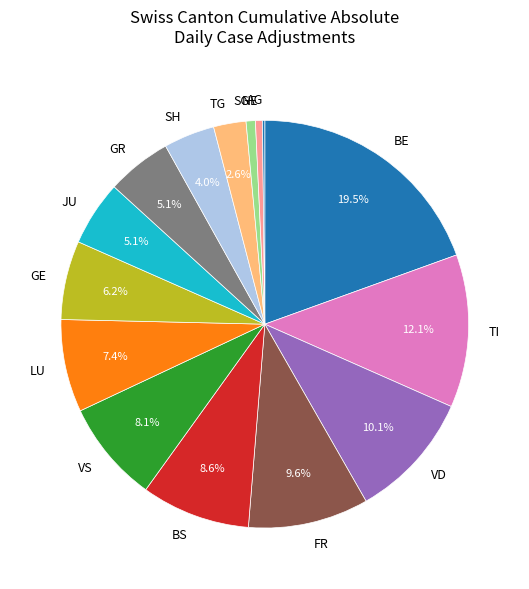

What is the largest slice in the pie chart?

BE